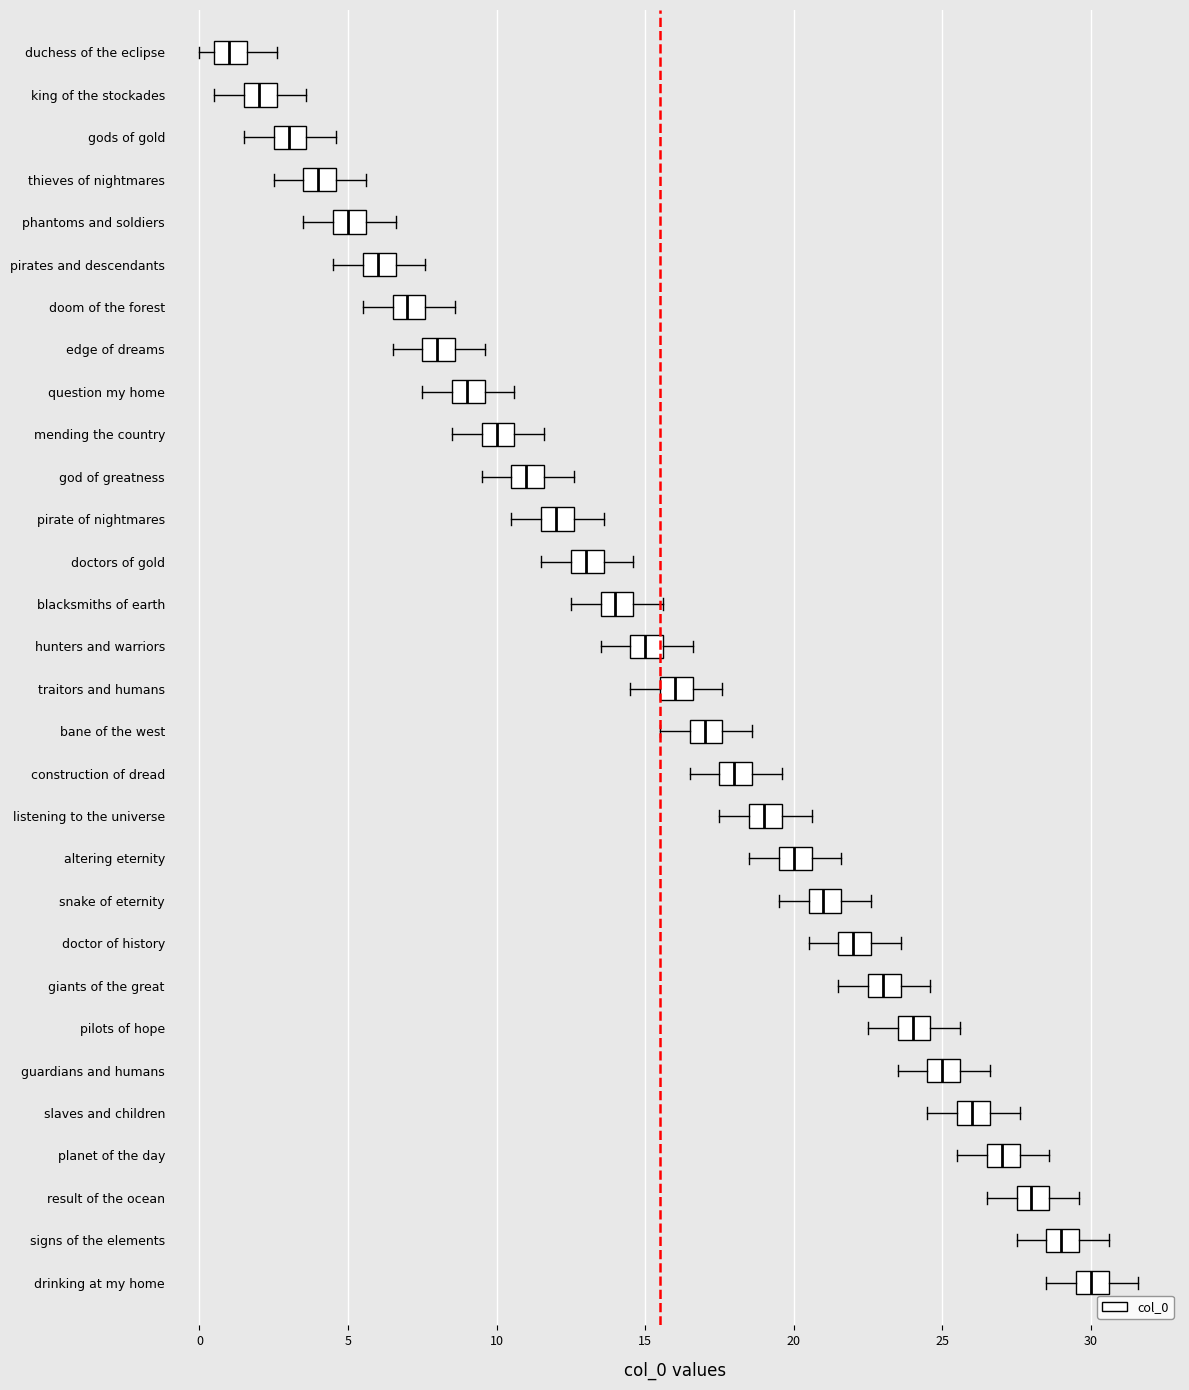

Which box has the furthest to the left median line?

duchess of the eclipse